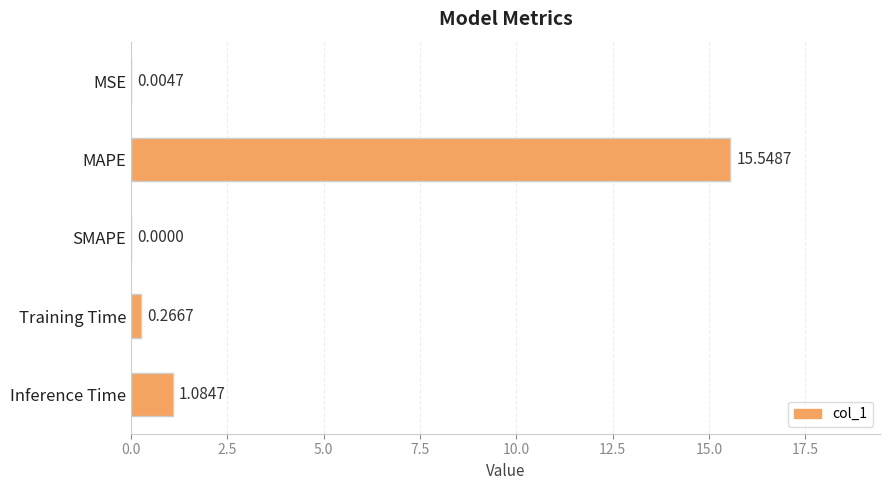

How many values are above zero?

4